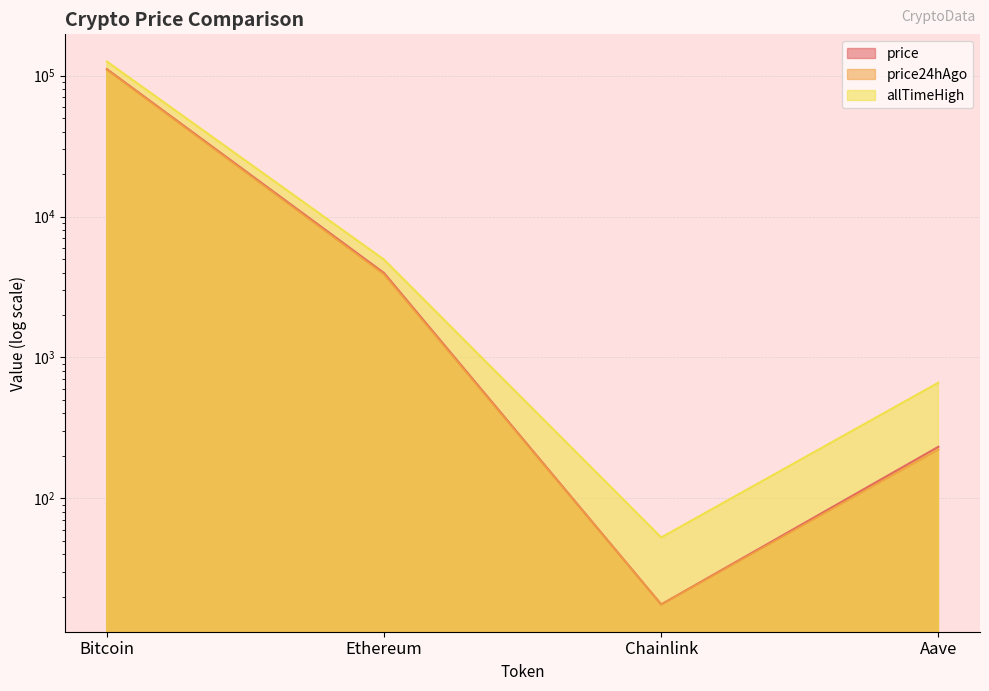

Reading left to right, extract all data points from this chart.

price: 111286.0	3973.2	17.6	232.1
price24hAgo: 110013.0	3880.3	17.6	221.5
allTimeHigh: 126080.0	4946.1	52.7	661.7